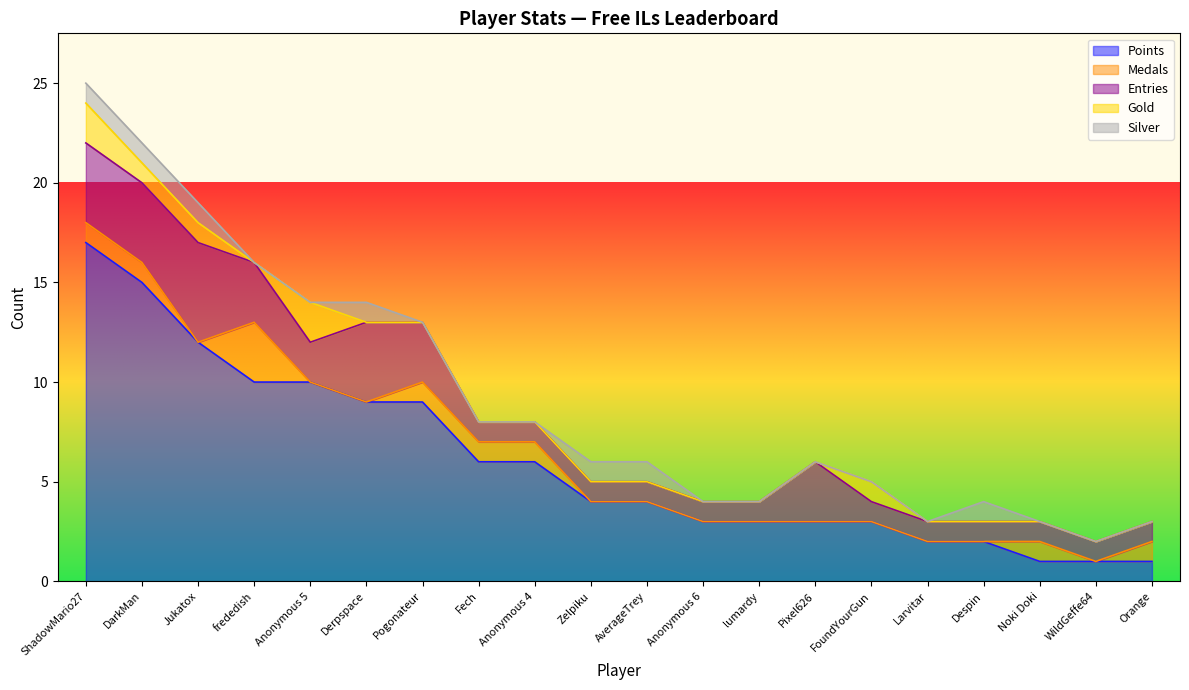

At how many categories does at least one series exceed 16?

1